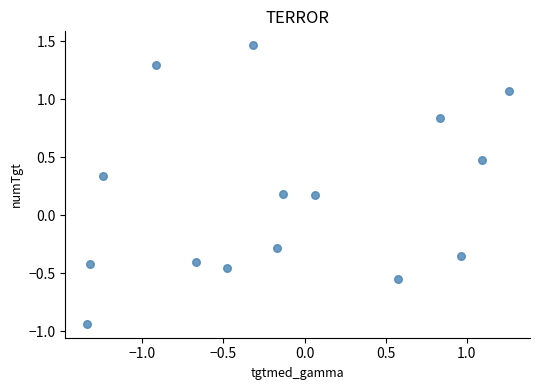

What is the range of X values (max minus min)?

2.6